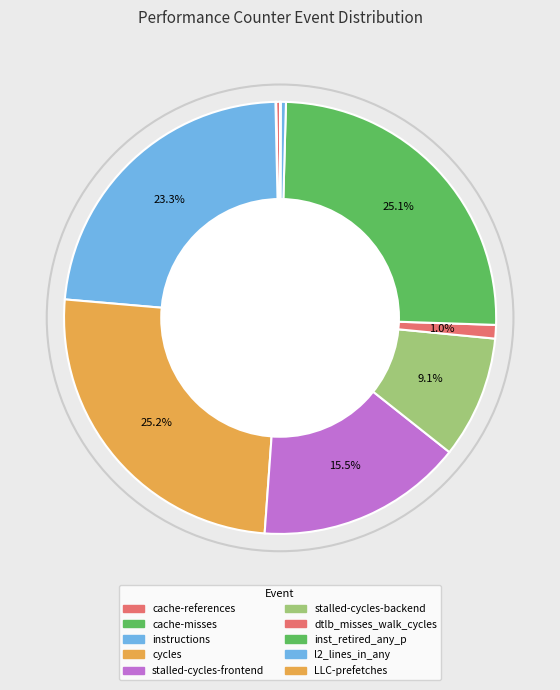

To the nearest percent, what is the average slice percentage?

10%